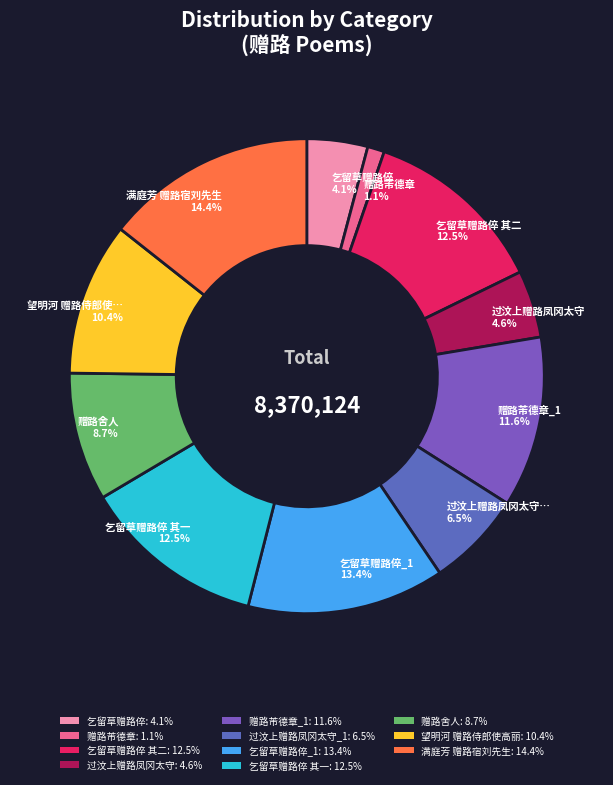

Rank the categories by value from lowest to highest.

赠路芾德章, 乞留草赠路倅, 过汶上赠路凤冈太守, 过汶上赠路凤冈太守, 赠路舍人, 望明河 赠路侍郎使高丽, 赠路芾德章, 乞留草赠路倅 其一, 乞留草赠路倅 其二, 乞留草赠路倅, 满庭芳 赠路宿刘先生